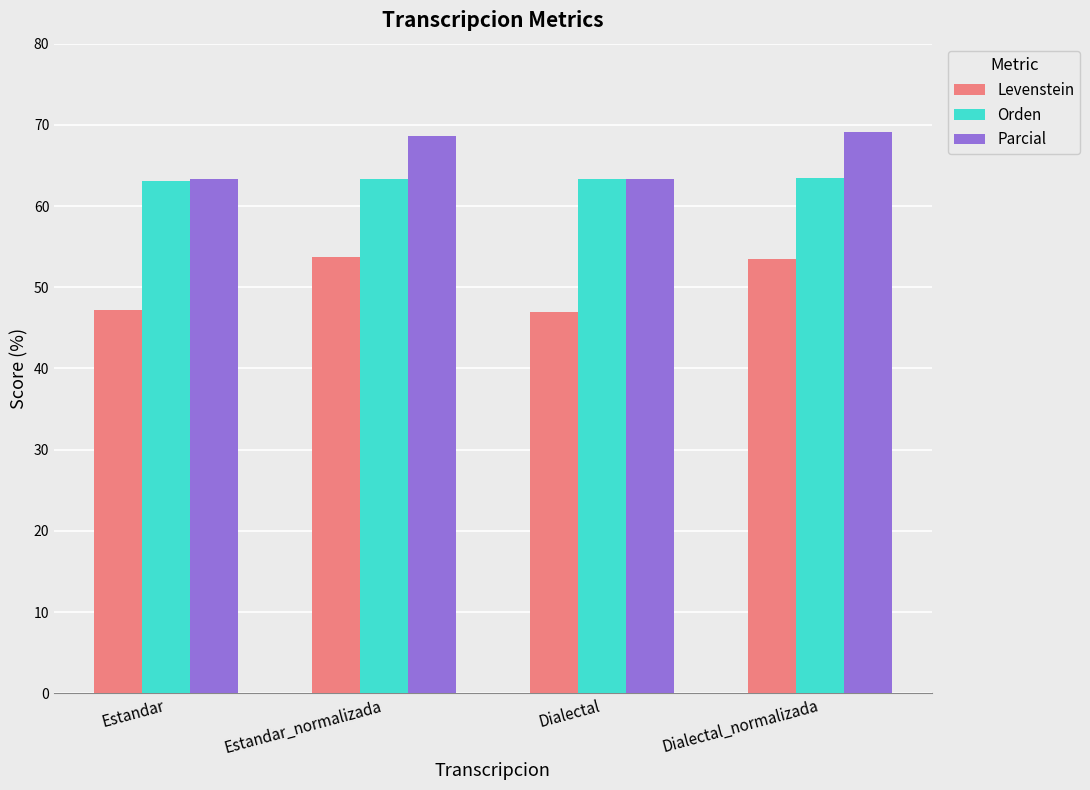

What is the total value across all series at Dialectal?

173.6